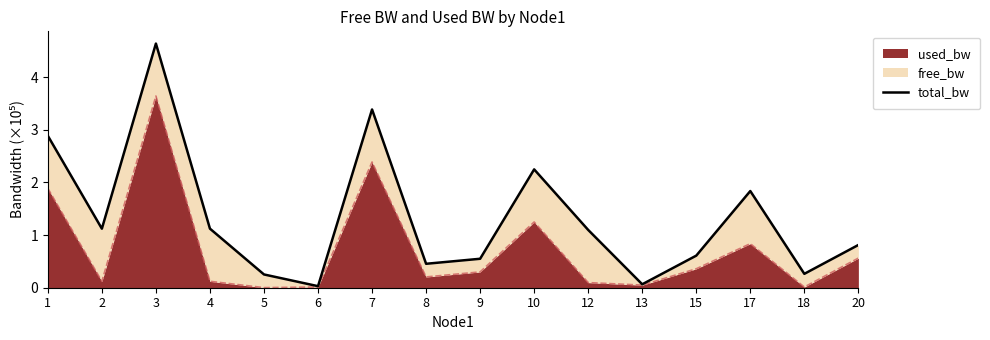

Where does the data first go above 1?

1